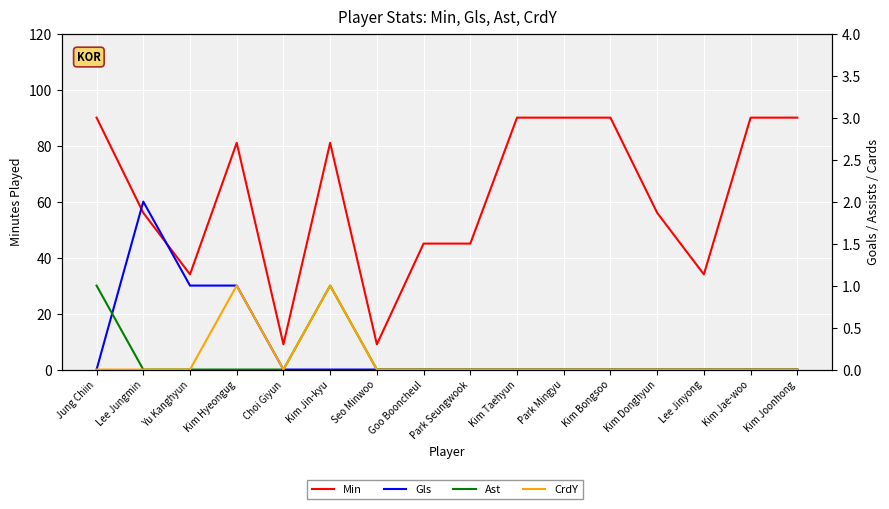

Count the Ast values in the range 0 to 1.

16